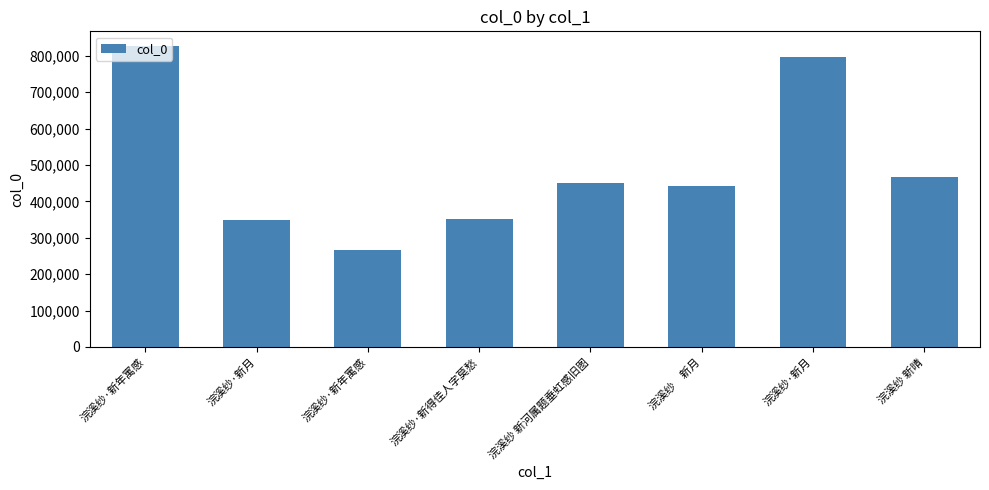

How many categories are shown in the chart?

8